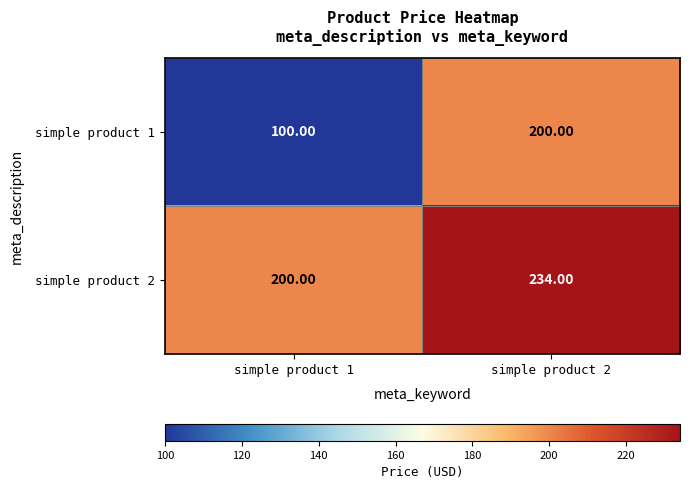

What is the difference between the simple product 1 values at simple product 1 and simple product 2?

100